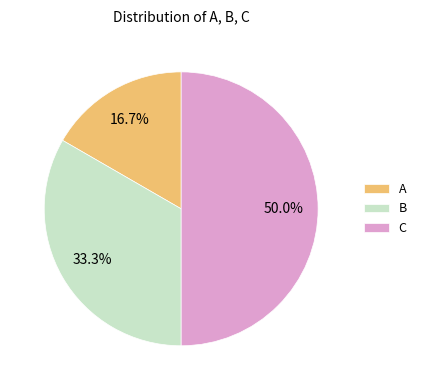

Rank the categories by value from lowest to highest.

A, B, C